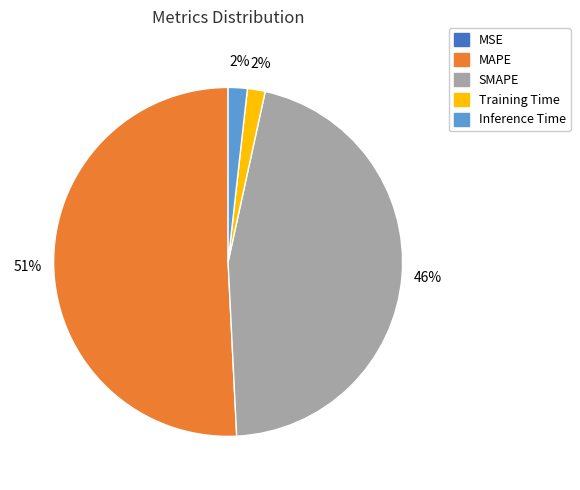

Do Inference Time and Training Time together represent more than half of the pie?

No